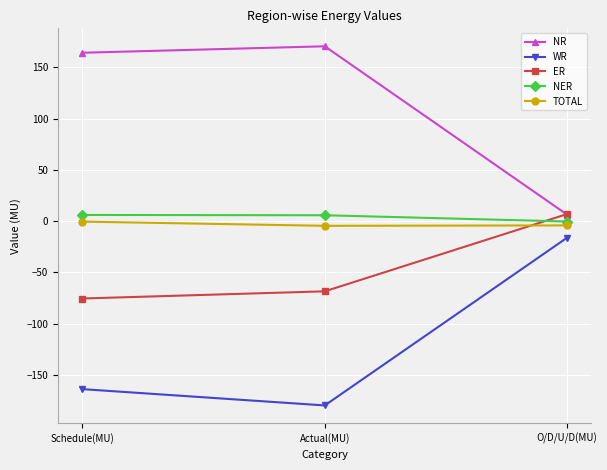

Is it true that WR equals -16.0 at O/D/U/D(MU)?

True